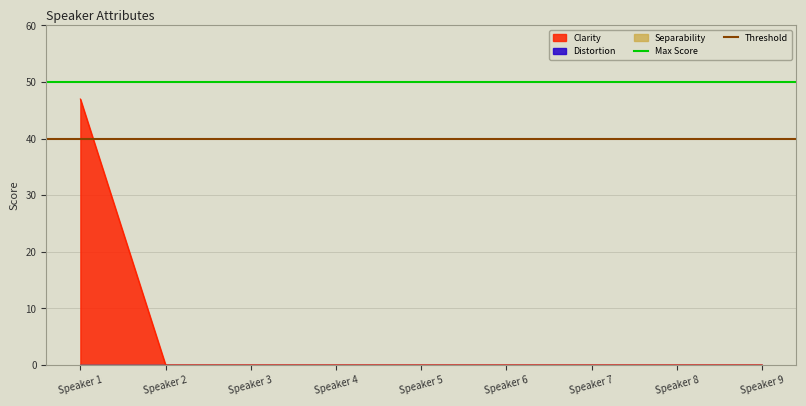

What is the highest value of the Clarity series?

47